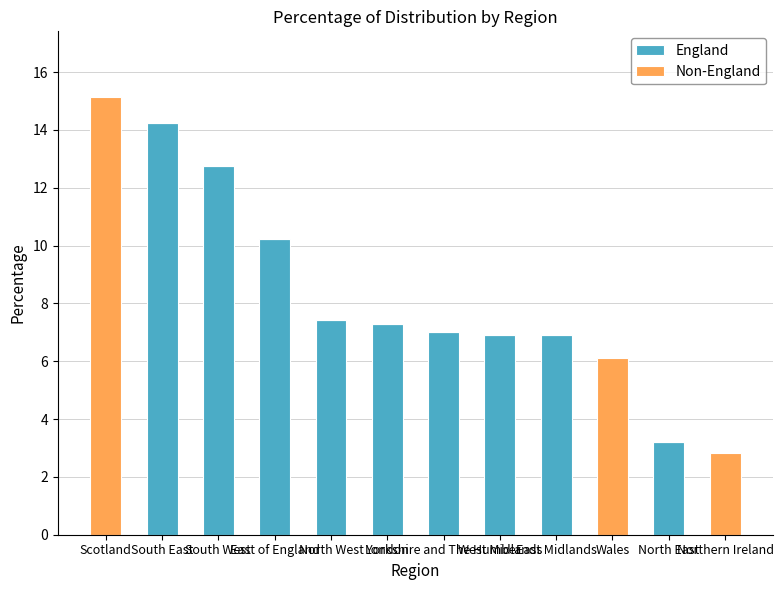

How many data points in England are above 7?

6